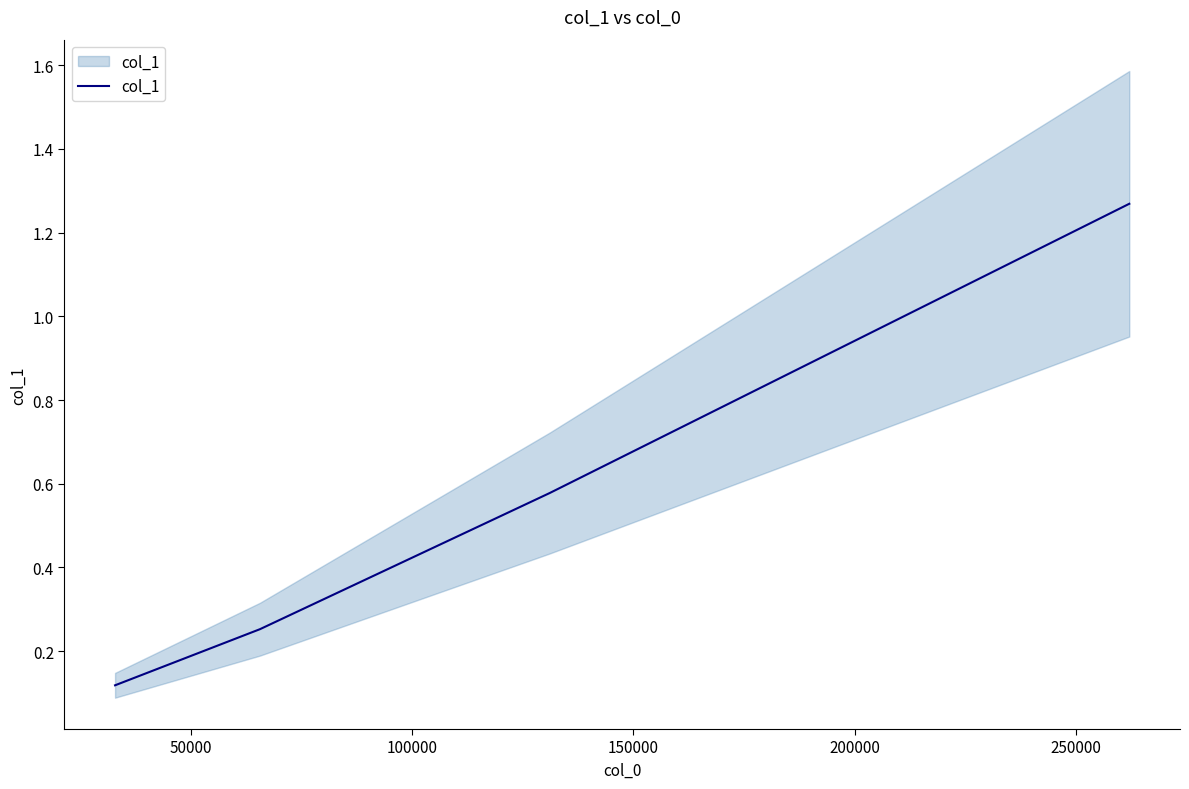

What is the value of the 3rd point from the left?

0.6